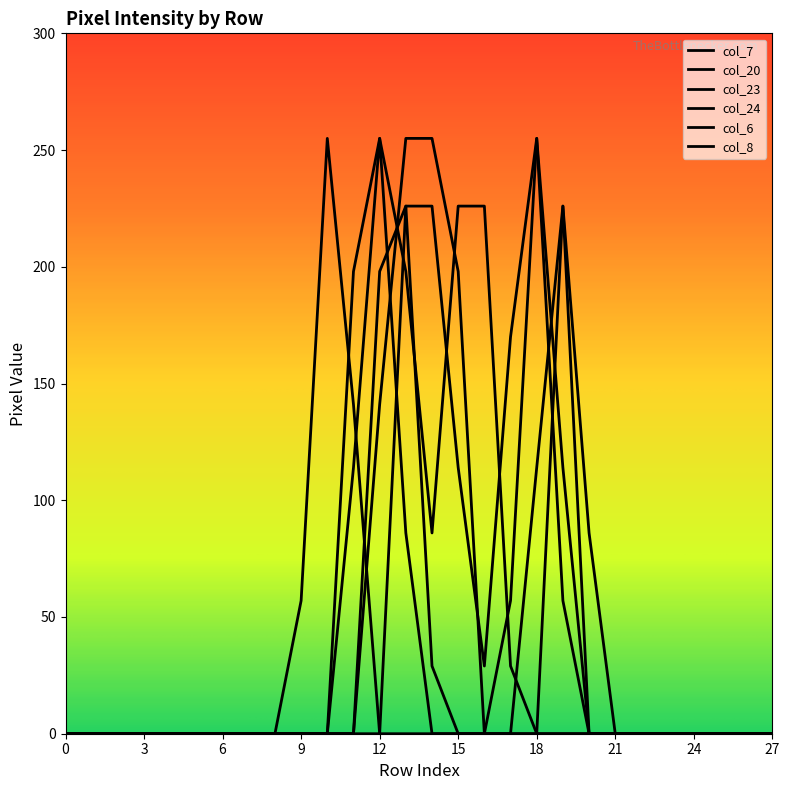

At which category is the sum across all series the highest?

13